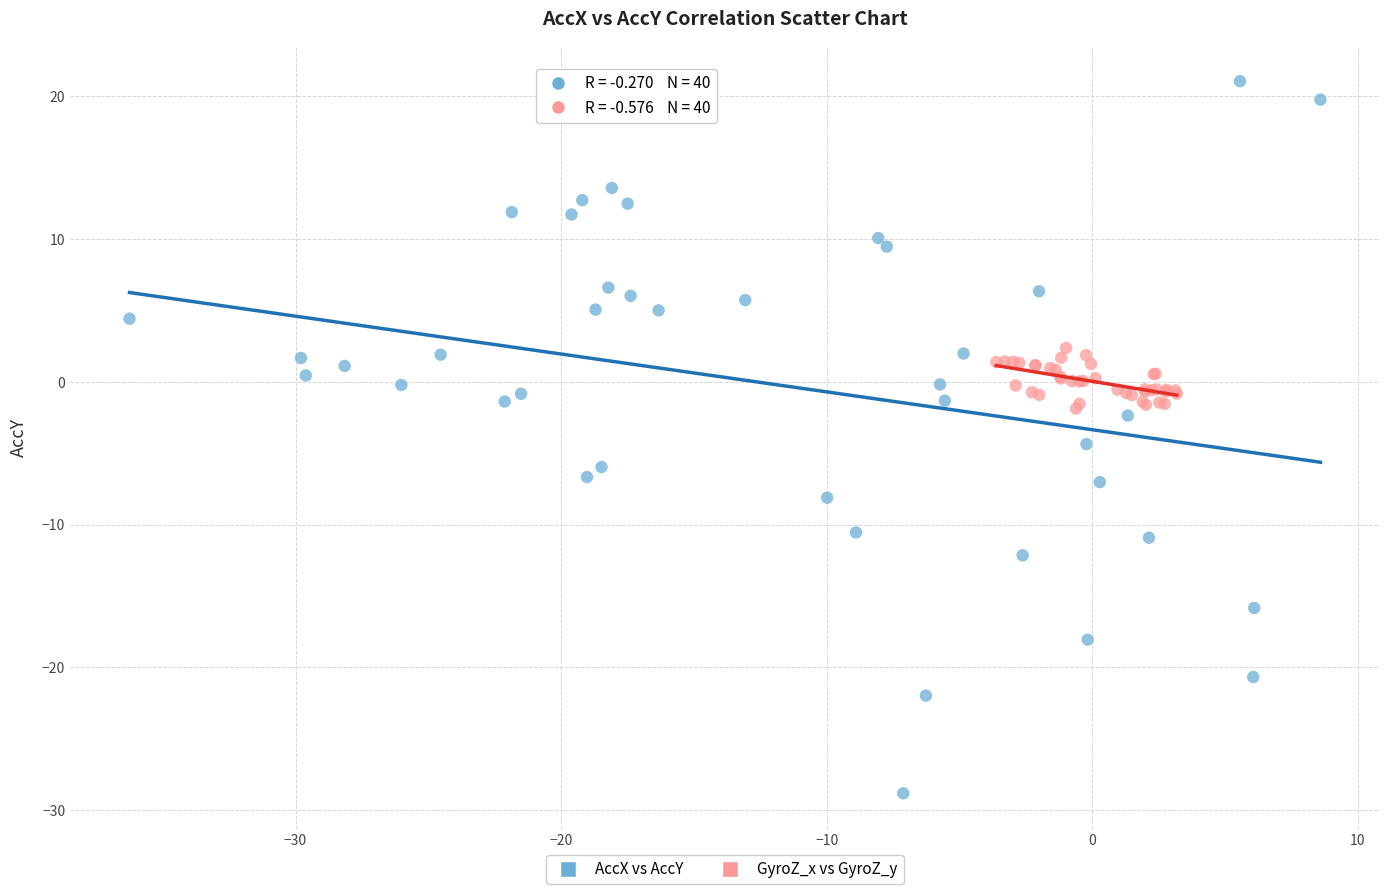

Which series has the widest spread of Y values?

AccX vs AccY